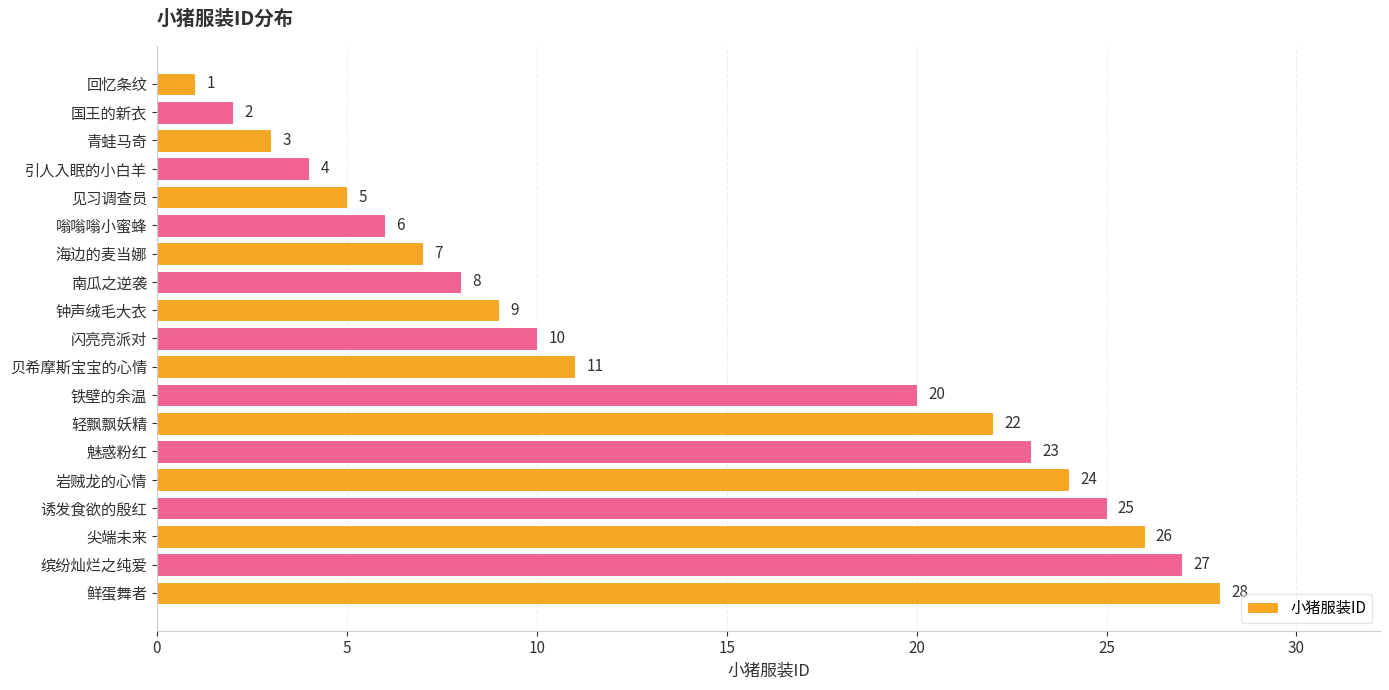

Rank the categories by value from lowest to highest.

回忆条纹, 国王的新衣, 青蛙马奇, 引人入眠的小白羊, 见习调查员, 嗡嗡嗡小蜜蜂, 海边的麦当娜, 南瓜之逆袭, 钟声绒毛大衣, 闪亮亮派对, 贝希摩斯宝宝的心情, 铁壁的余温, 轻飘飘妖精, 魅惑粉红, 岩贼龙的心情, 诱发食欲的殷红, 尖端未来, 缤纷灿烂之纯爱, 鲜蛋舞者